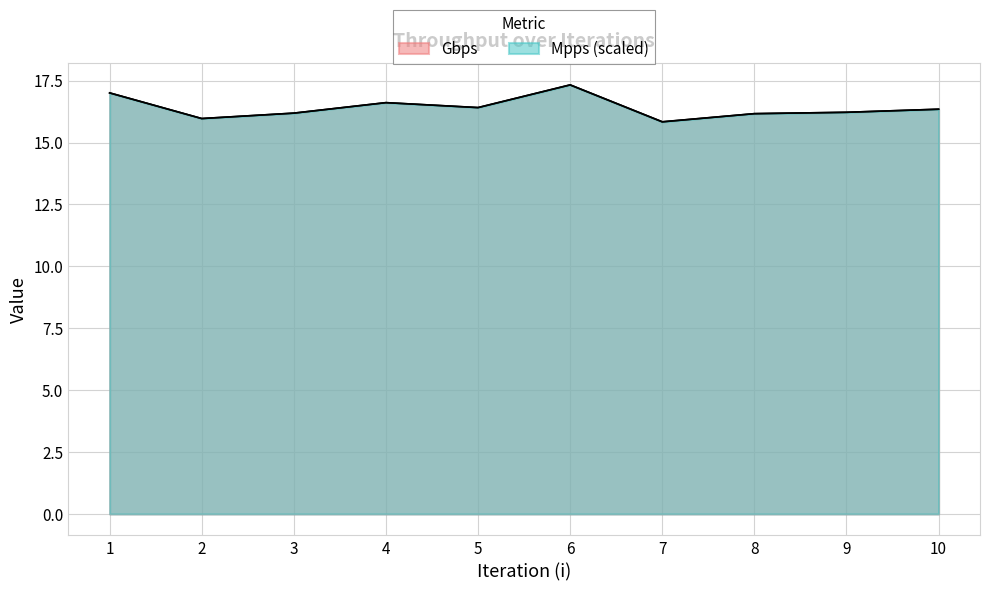

List the series in order of their peak value, highest first.

Mpps, Gbps